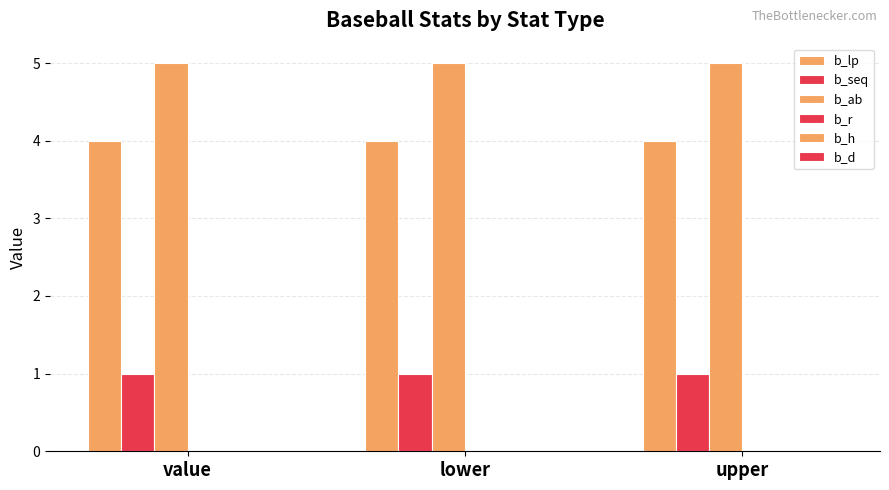

What is the value of the b_ab bar at the 2nd from the left?

5